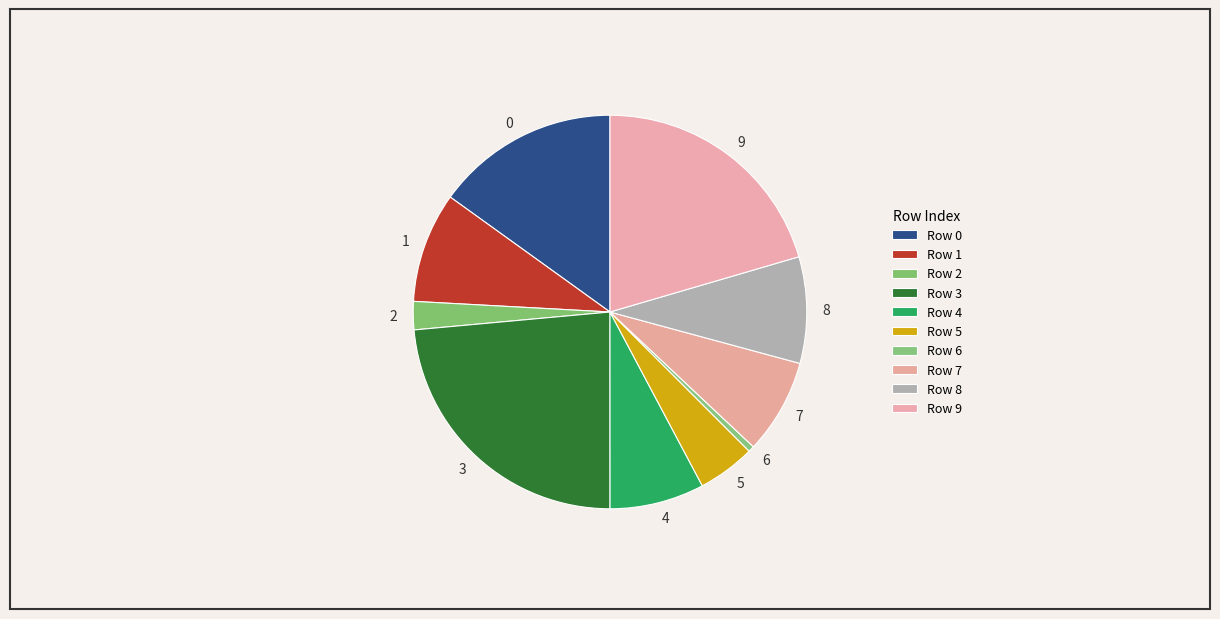

Between 7 and 9, which is larger?

9